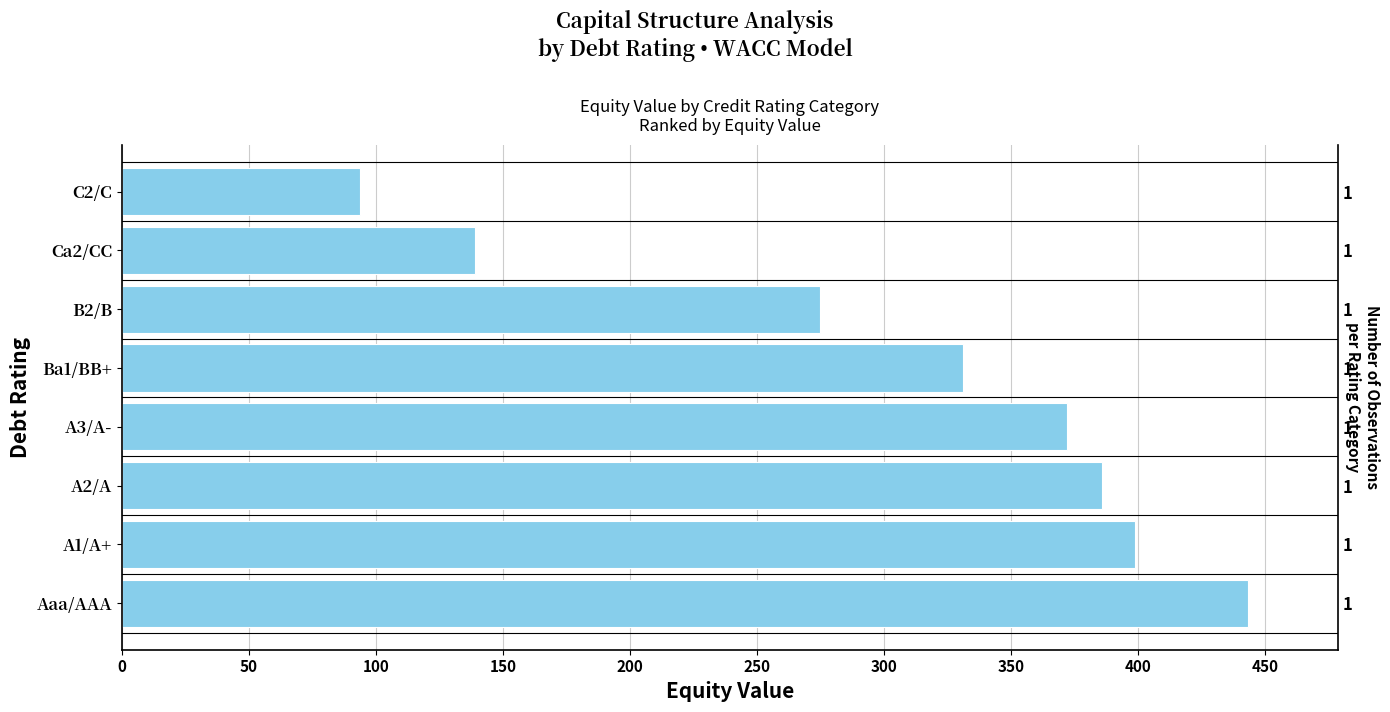

Is it true that the value at Aaa/AAA is 234.6?

False